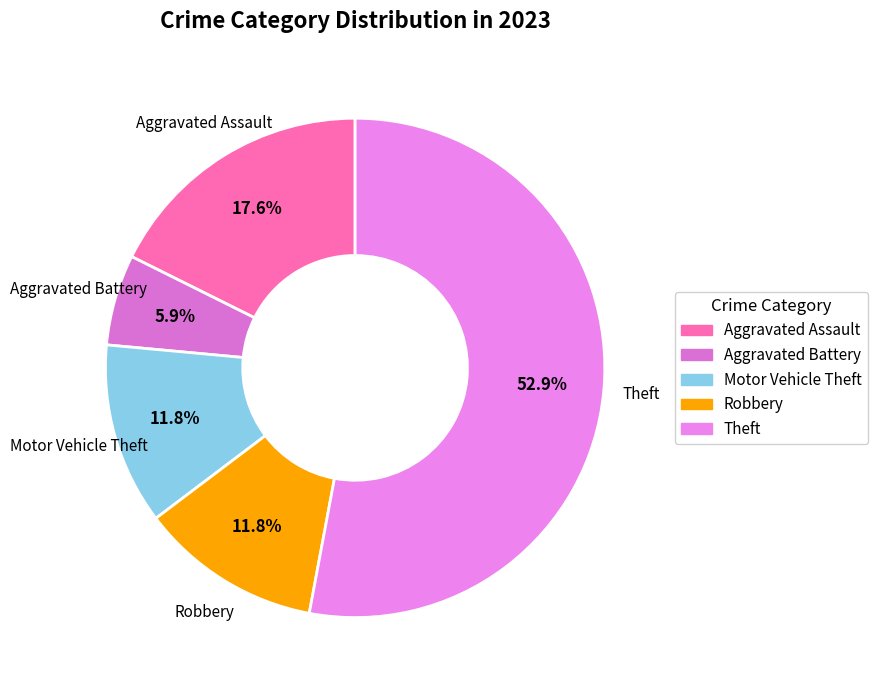

To the nearest percent, what percentage of the pie is Robbery?

12%